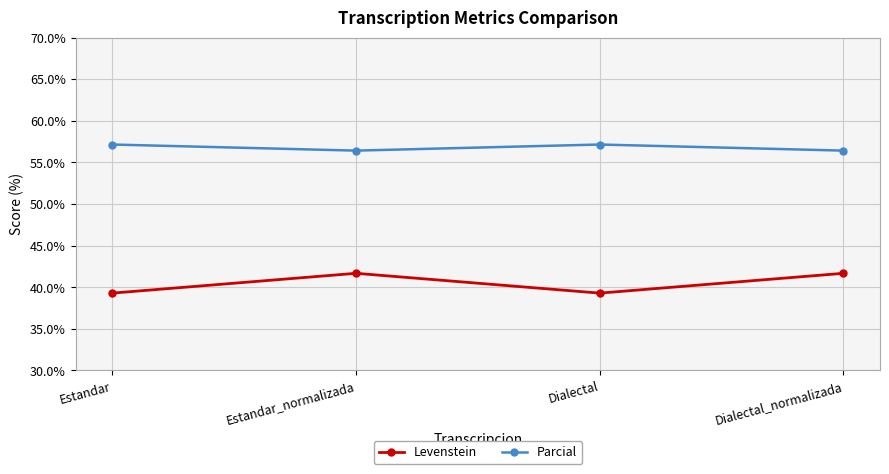

How many Levenstein values are between 39 and 41?

2